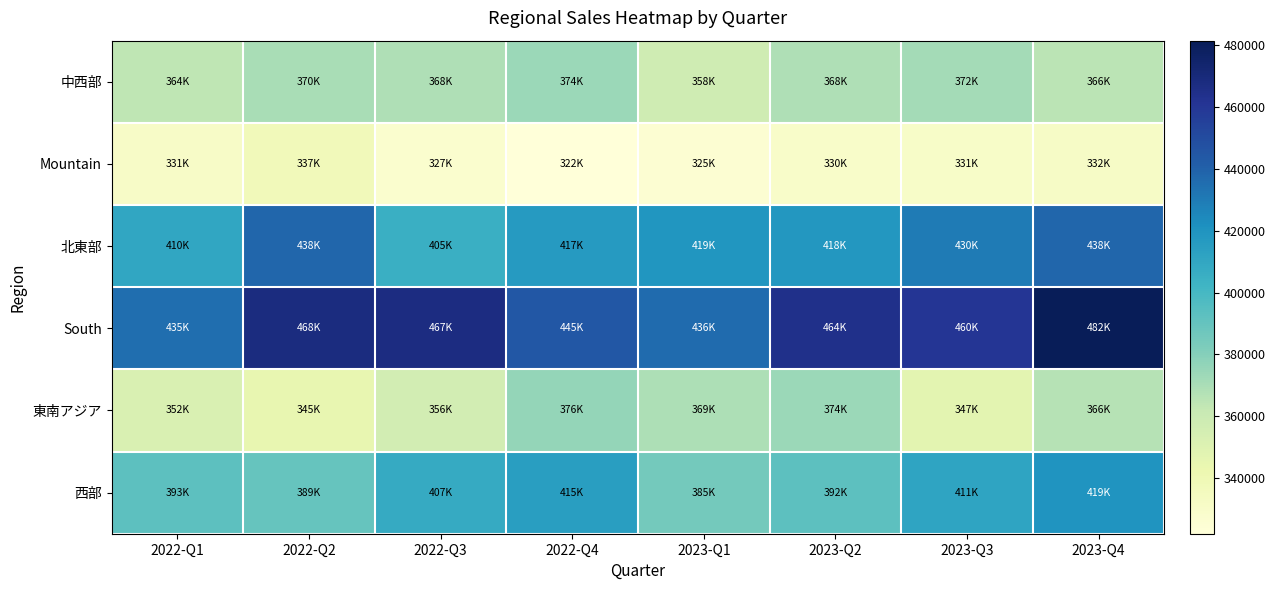

Reading left to right, what are all the values shown in this chart?

中西部: 2022-Q1=363982	2022-Q2=370005	2022-Q3=368228	2022-Q4=374114	2023-Q1=358106	2023-Q2=368162	2023-Q3=371500	2023-Q4=365540
Mountain: 2022-Q1=330807	2022-Q2=337223	2022-Q3=327329	2022-Q4=321972	2023-Q1=325238	2023-Q2=329785	2023-Q3=330696	2023-Q4=331758
北東部: 2022-Q1=410160	2022-Q2=438262	2022-Q3=404952	2022-Q4=416684	2023-Q1=418977	2023-Q2=418131	2023-Q3=430140	2023-Q4=438369
South: 2022-Q1=435390	2022-Q2=467952	2022-Q3=467414	2022-Q4=444673	2023-Q1=436227	2023-Q2=464242	2023-Q3=460351	2023-Q4=481510
東南アジア: 2022-Q1=352238	2022-Q2=344946	2022-Q3=355870	2022-Q4=375961	2023-Q1=368961	2023-Q2=373834	2023-Q3=347187	2023-Q4=366321
西部: 2022-Q1=392986	2022-Q2=389381	2022-Q3=407447	2022-Q4=414736	2023-Q1=385445	2023-Q2=392426	2023-Q3=411466	2023-Q4=419433